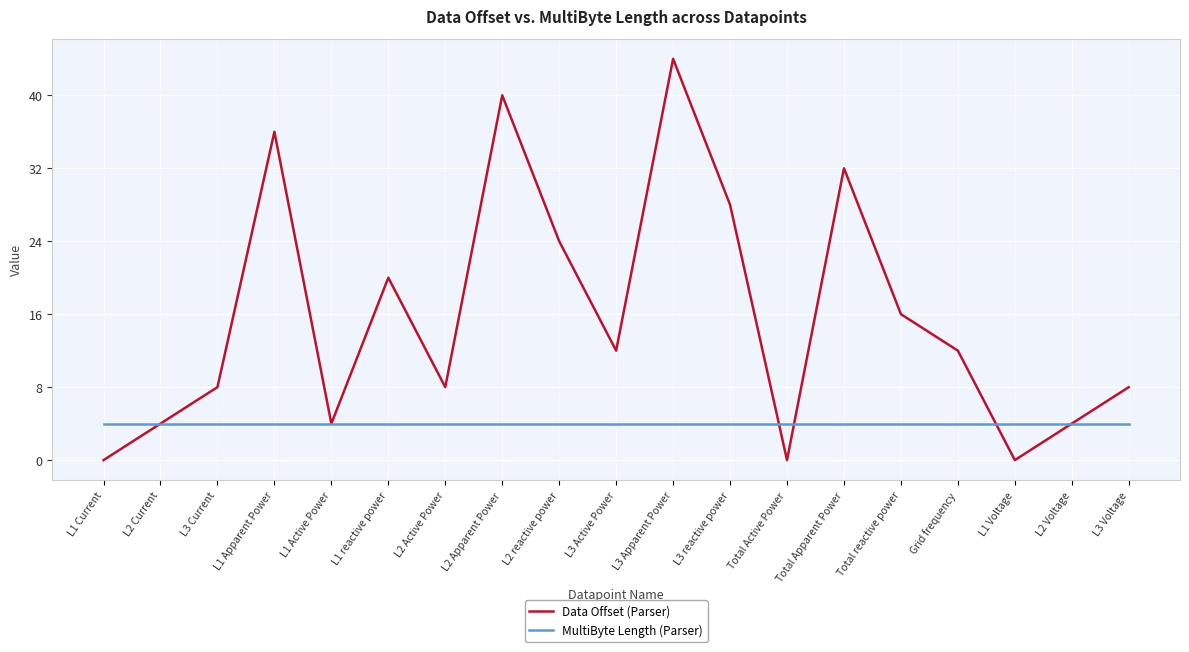

Is the value of MultiByte Length (Parser) at L2 Active Power greater than the value of Data Offset (Parser) at L2 Apparent Power?

No